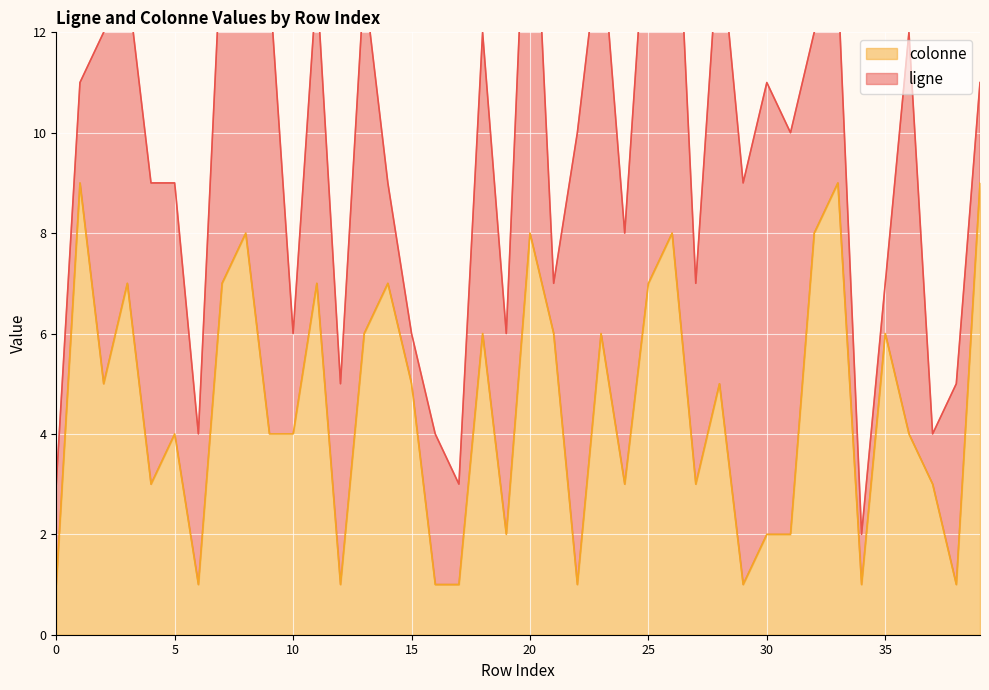

What is the smallest value displayed?

1